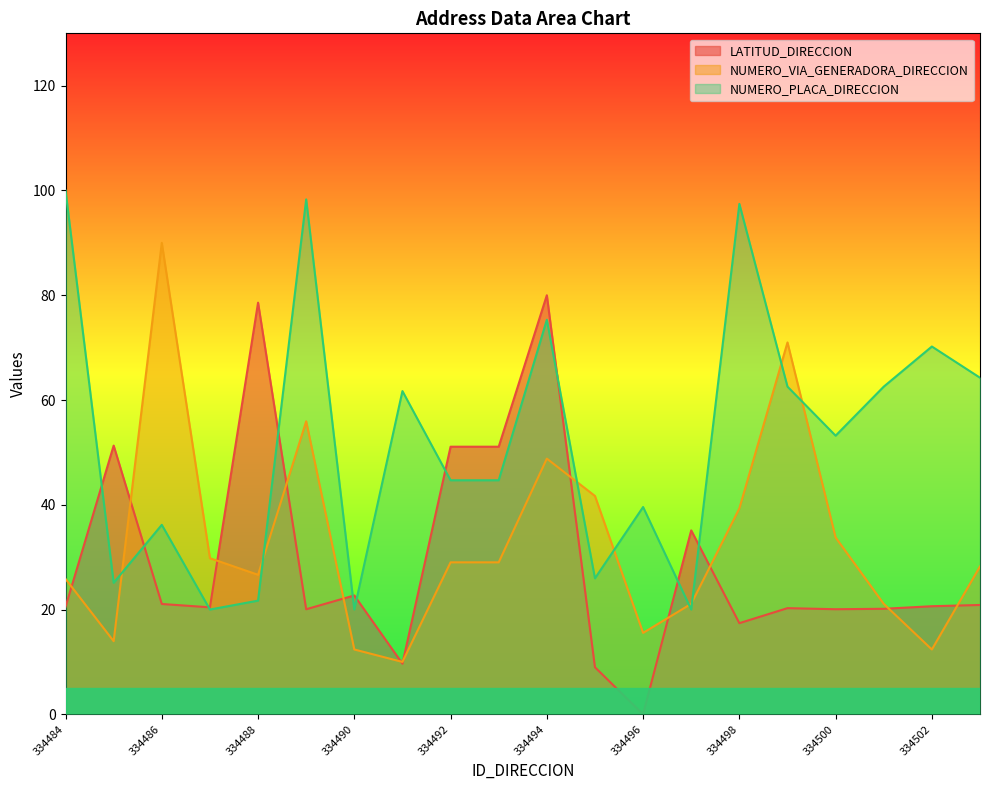

How many lines are shown in the chart?

3